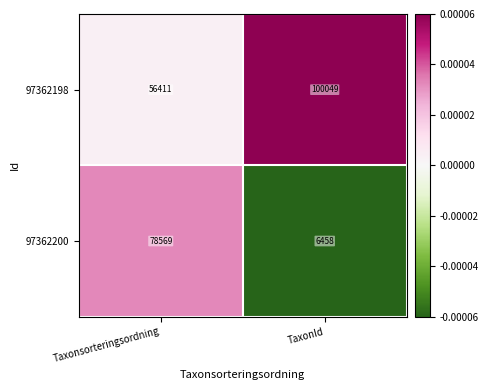

List the series in order of their peak value, highest first.

97362198, 97362200